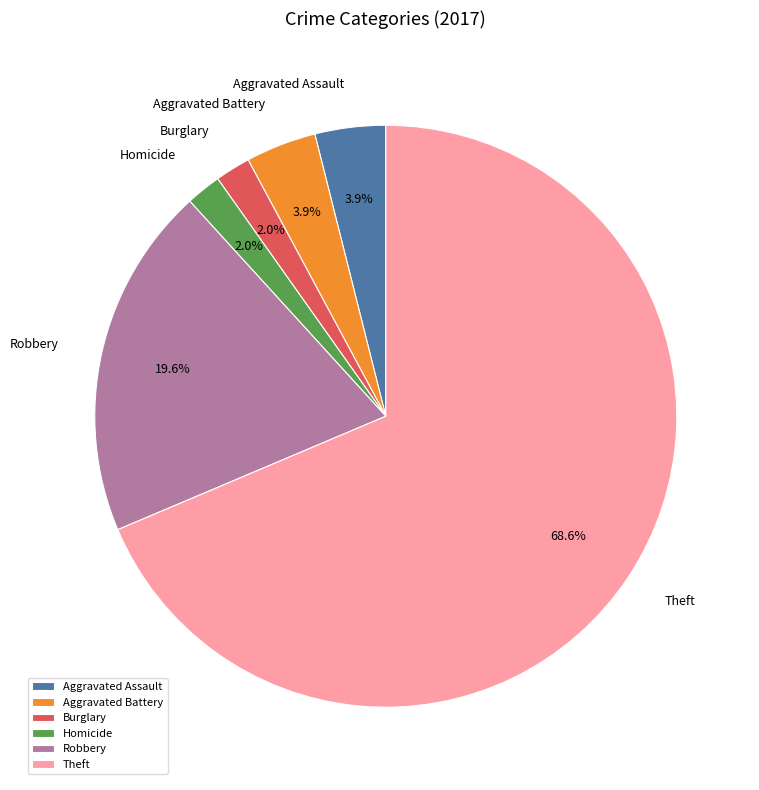

To the nearest percent, what percentage of the pie is Burglary?

2%